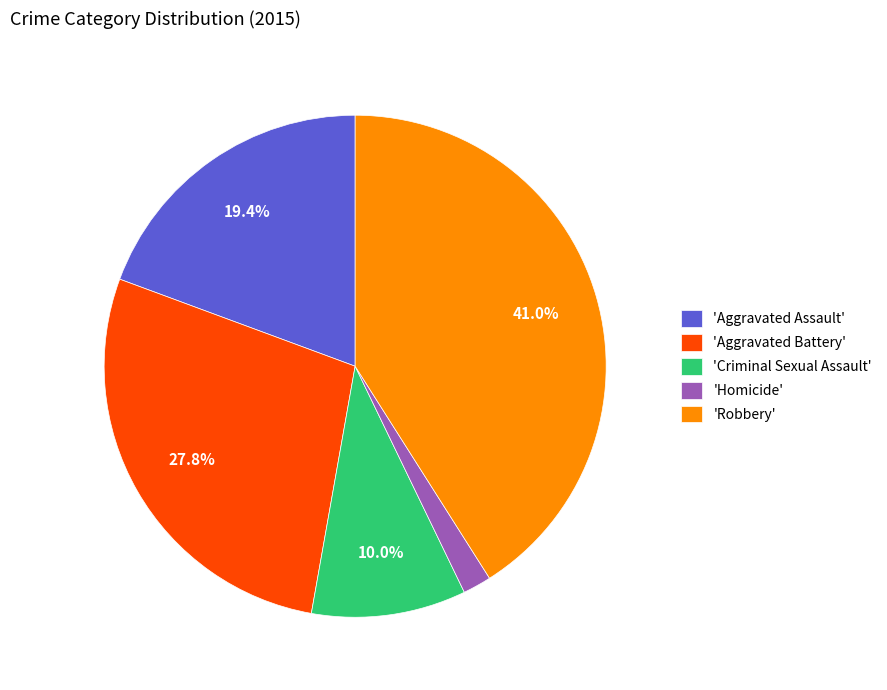

Which has a higher value, 'Robbery' or 'Homicide'?

'Robbery'